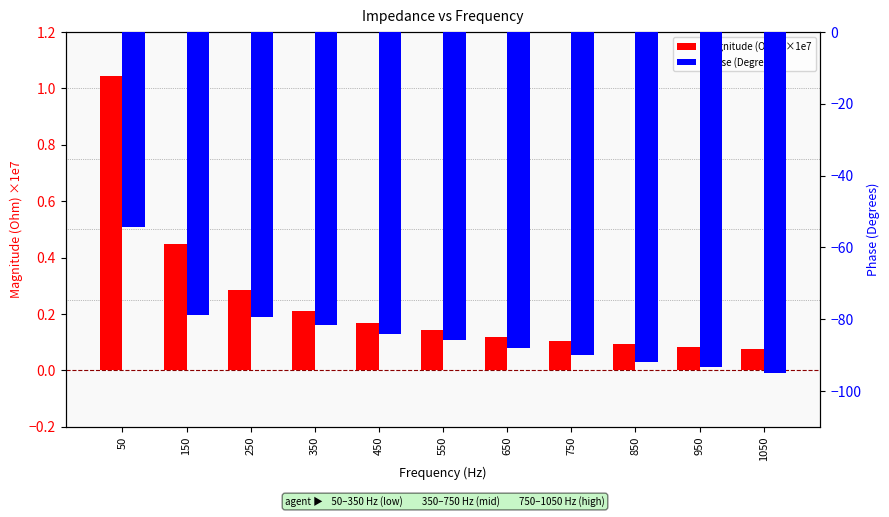

Read the Phase (Degrees) value at 550.

-85.8